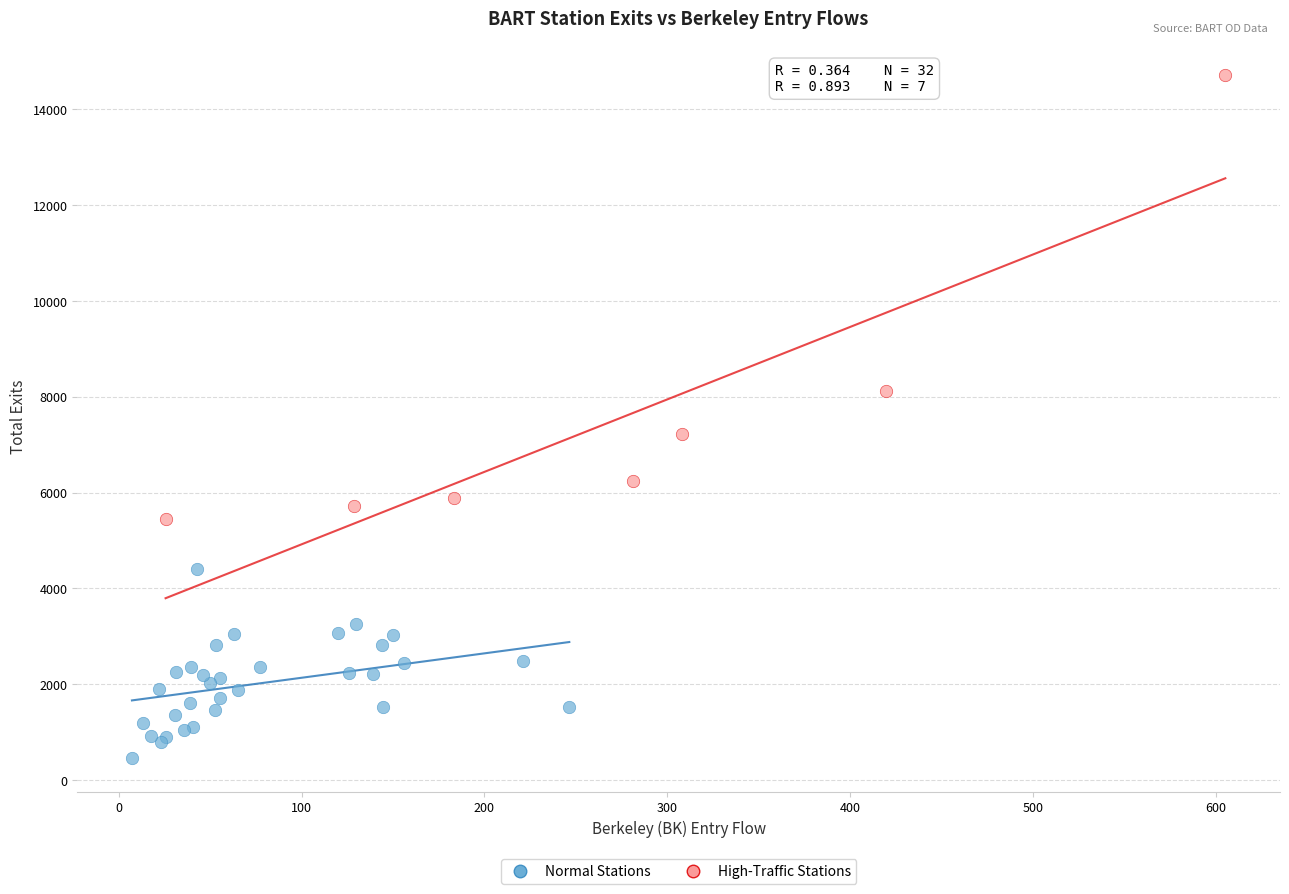

Which series has the largest Y range (max minus min)?

High-Traffic Stations